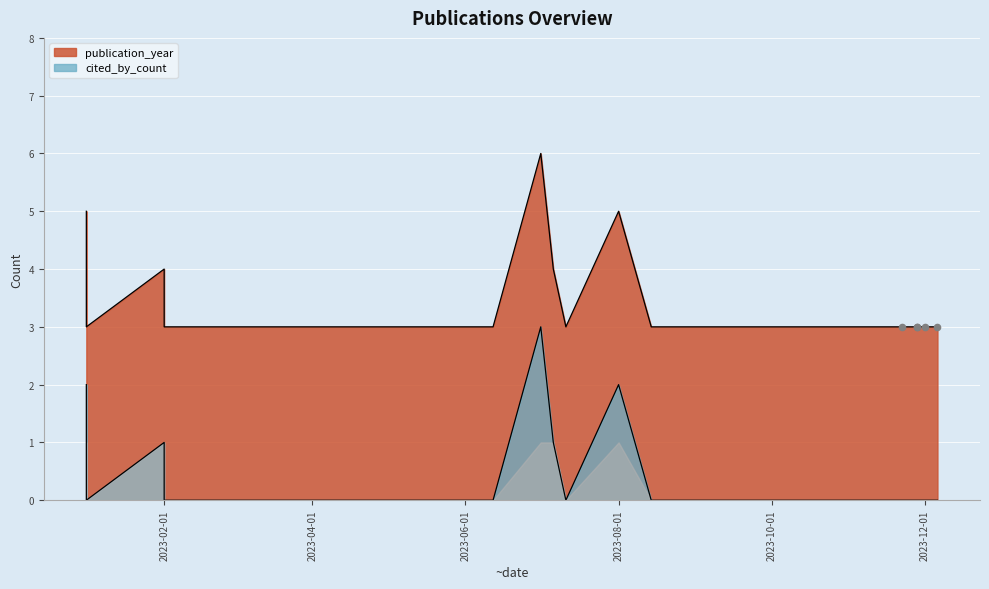

What is the ratio of the value at 2023-07-01 to the value at 2023-07-06?

1.5